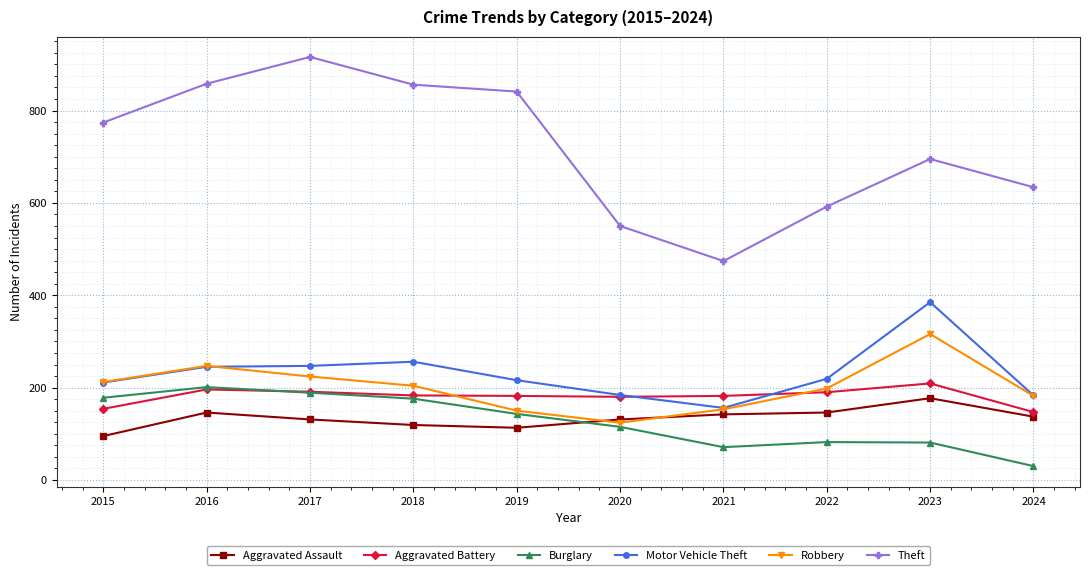

Which label corresponds to the smallest value in the chart?

2024